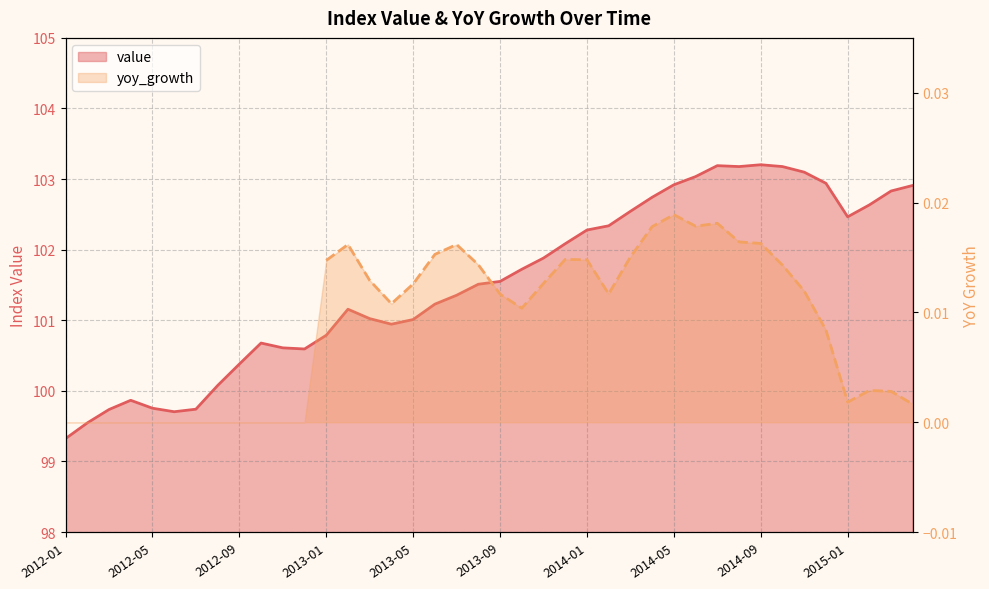

What is the value of the 4th point from the left?

99.9